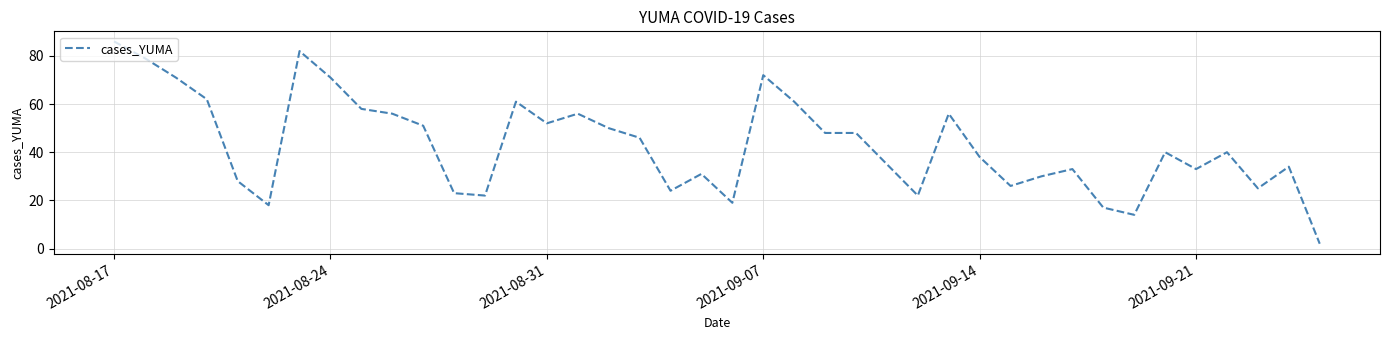

Reading left to right, list all the values displayed in this chart.

86	79	71	62	28	18	82	71	58	56	51	23	22	61	52	56	50	46	24	31	19	72	61	48	48	35	22	56	38	26	30	33	17	14	40	33	40	25	34	2